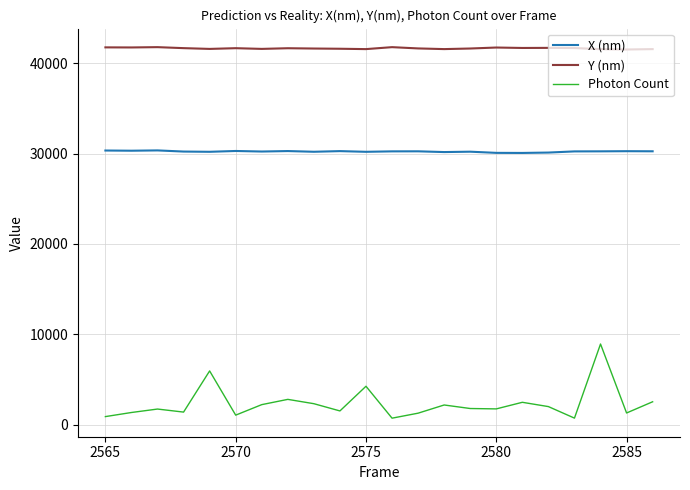

What is the difference between the maximum and minimum values in the Y (nm) series?

259.5